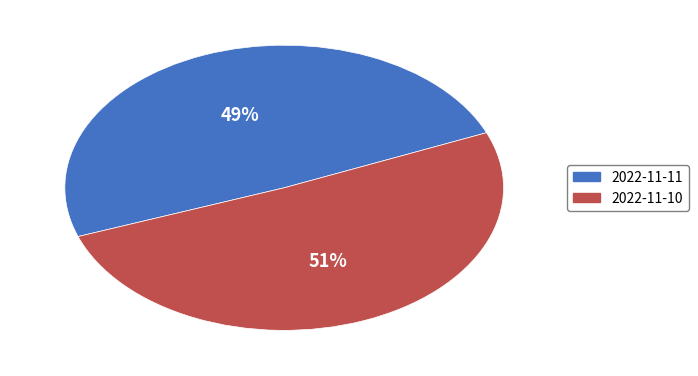

Which has a higher value, 2022-11-10 or 2022-11-11?

2022-11-10